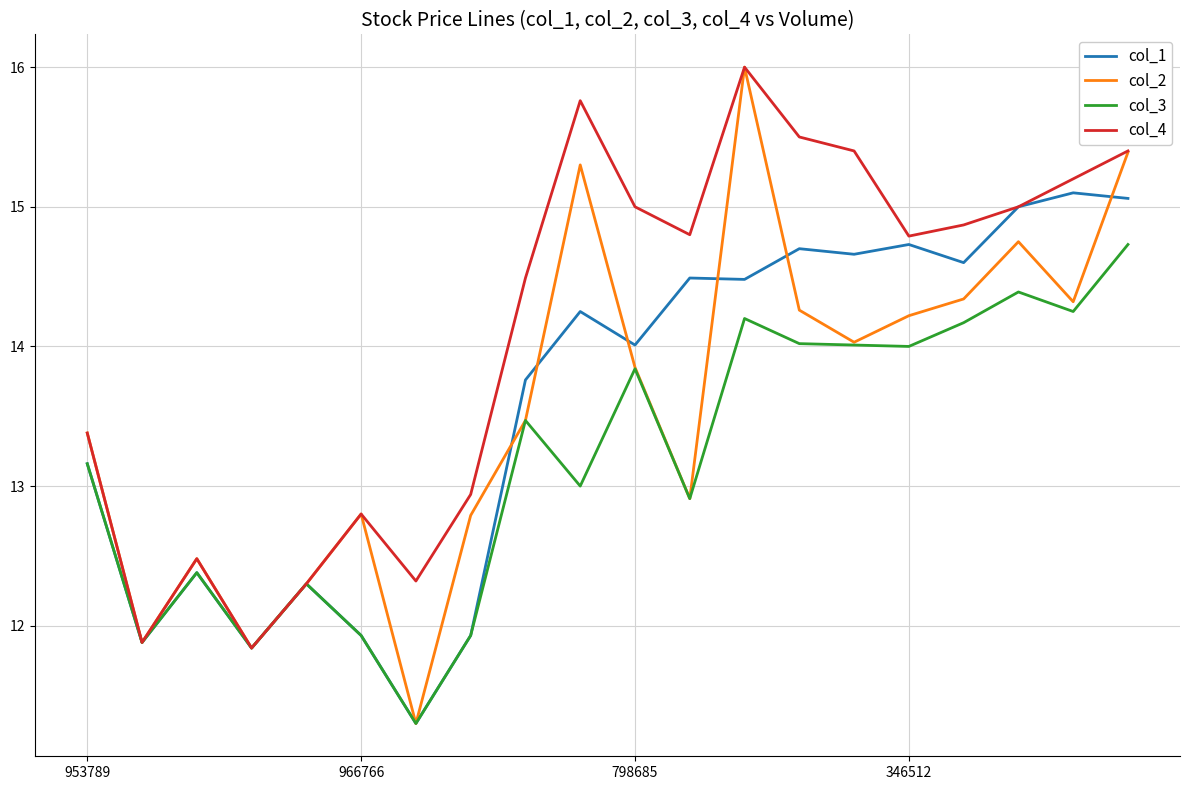

Which series has the largest range (max minus min)?

col_2